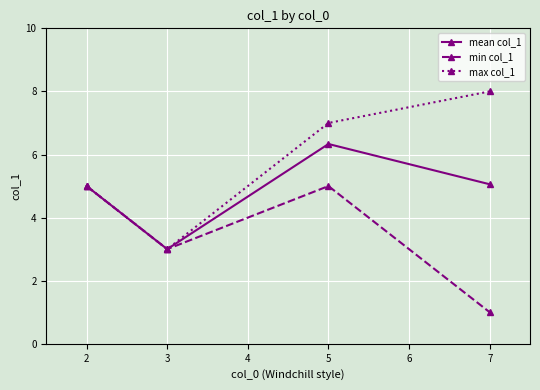

What is the minimum value shown in the chart?

1.0